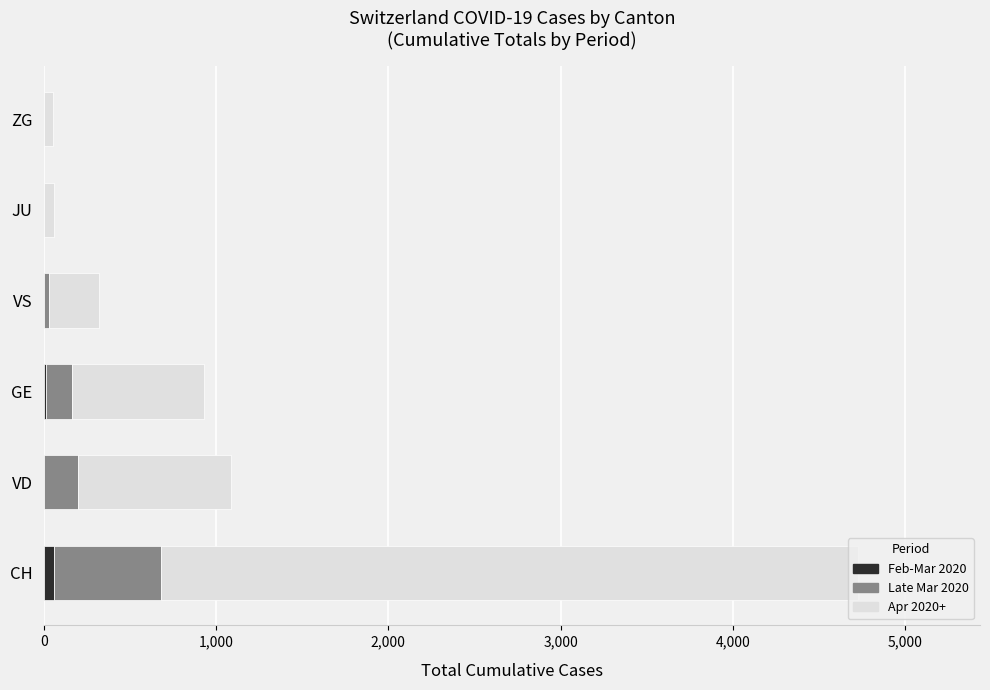

At which category is the sum across all series the highest?

CH